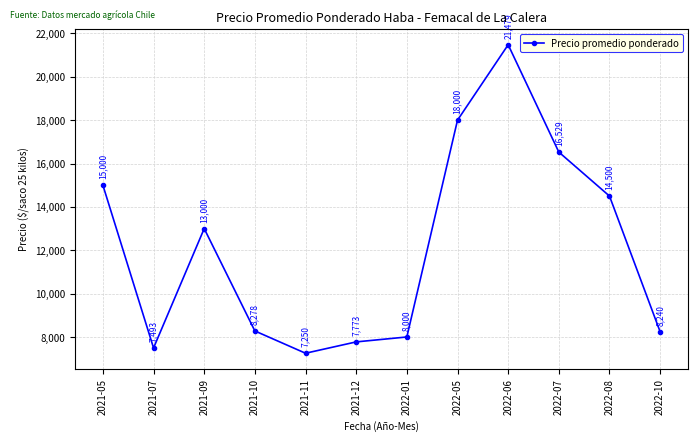

What is the difference between the values at 2022-01 and 2021-11?

750